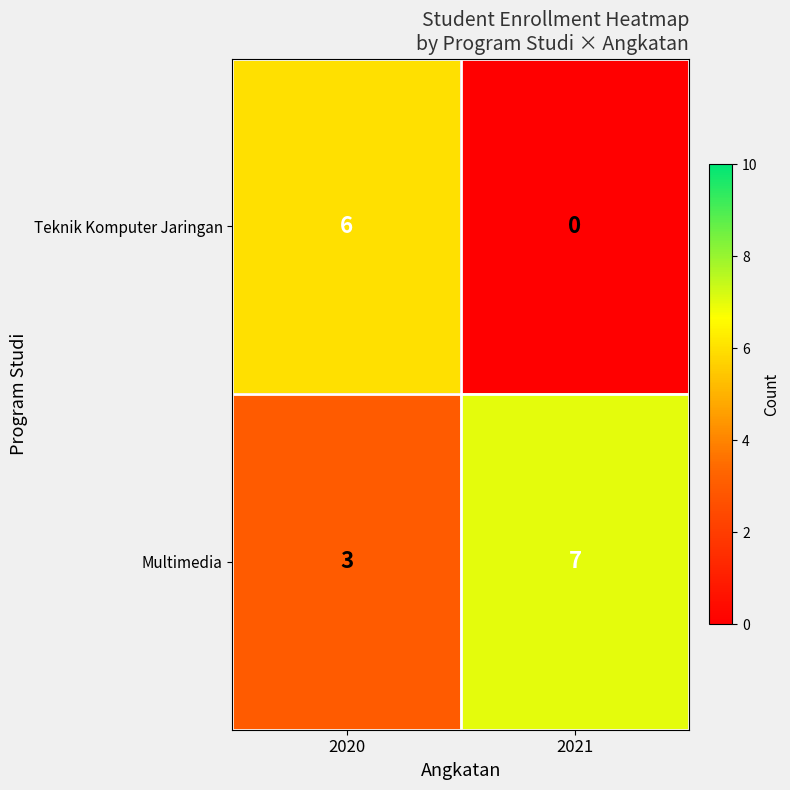

Read the Teknik Komputer Jaringan value at 2020.

6